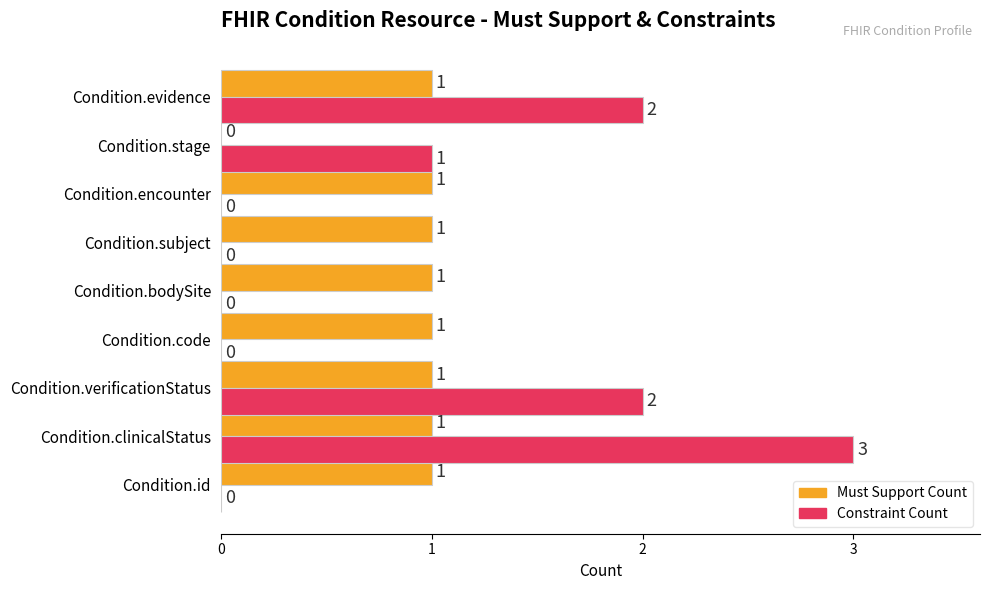

The Constraint Count series shows -1 at Condition.id. True or false?

False